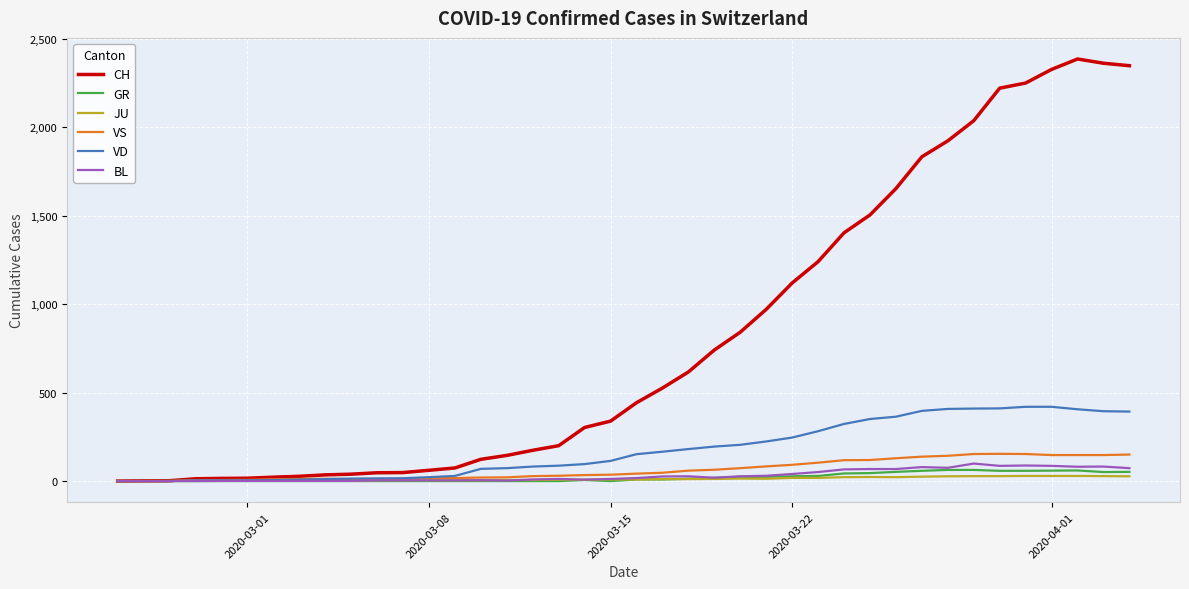

Which series has the widest spread of values?

CH